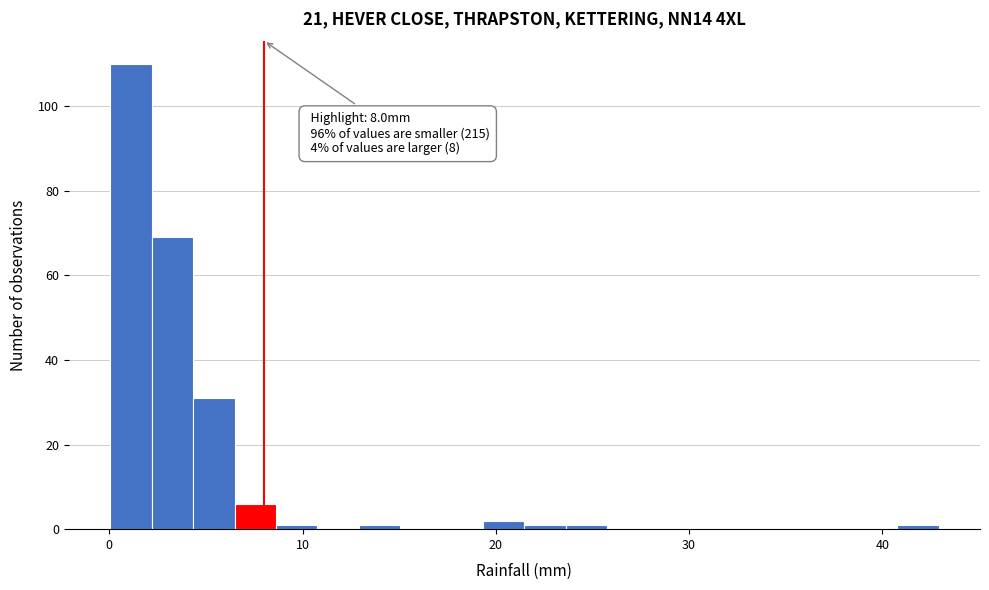

Around what value on the x-axis is the tallest bar? Give the approximate position of its centre, as read against the axis.

1